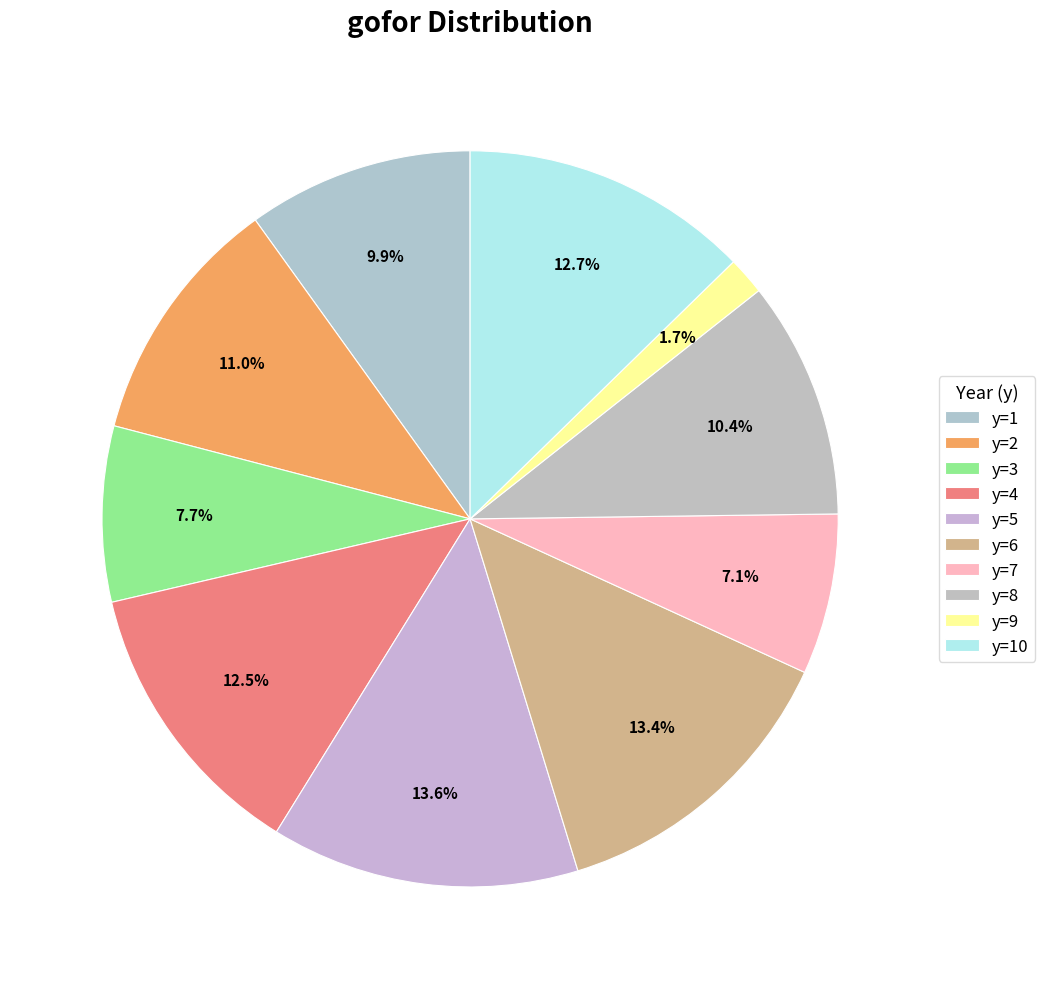

How many slices are in this pie chart?

10